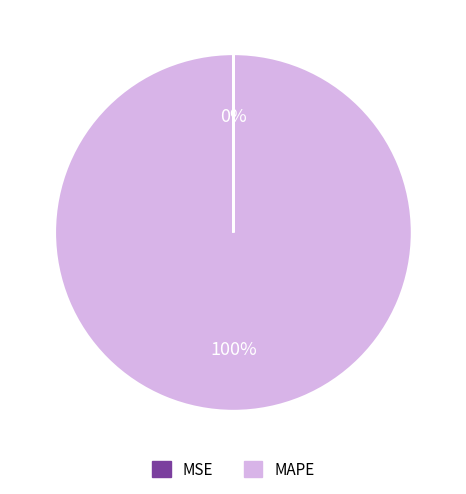

Which slice is the smallest?

MSE